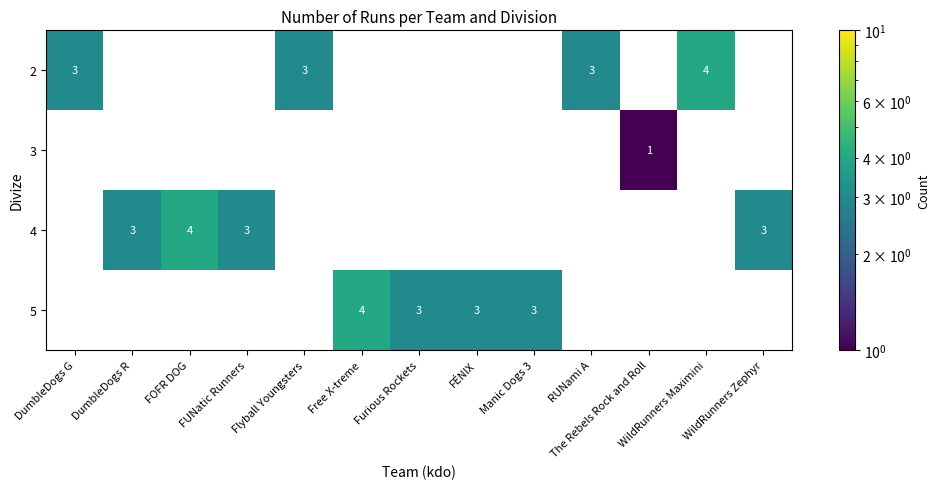

The value of 2 at DumbleDogs G is 3. True or false?

True